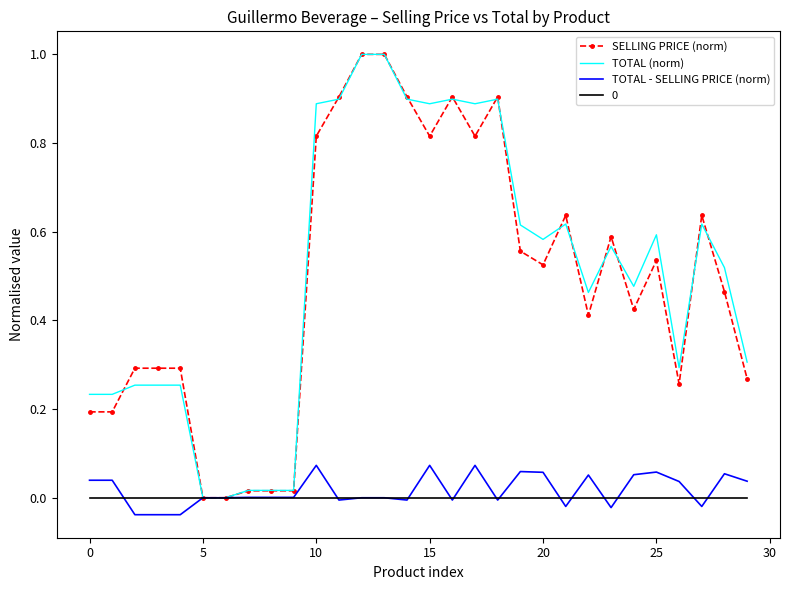

What is the maximum value shown in the chart?

1.0